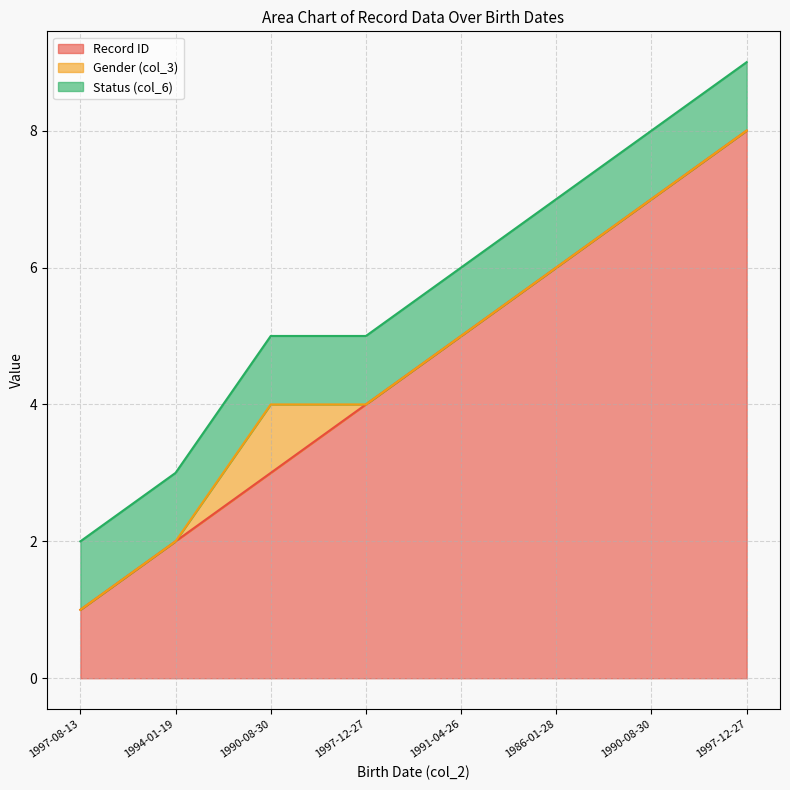

What is the label of the 8th point from the right?

1997-08-13